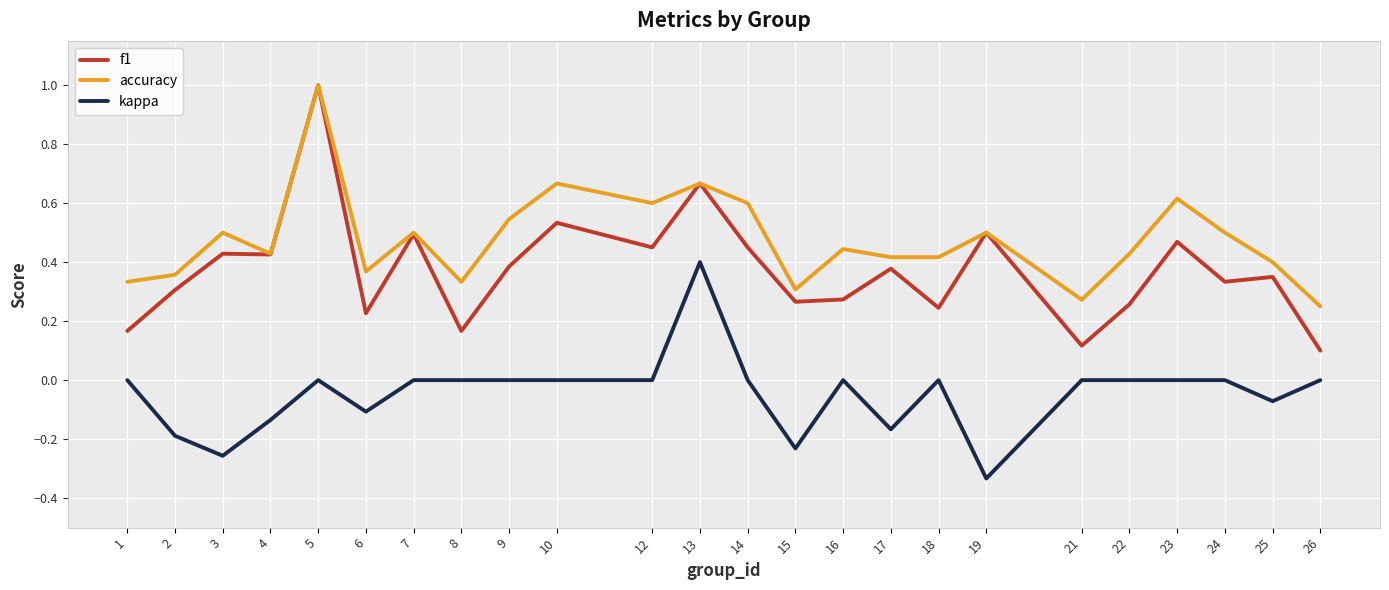

The value of f1 at 7 is 0.5. True or false?

True